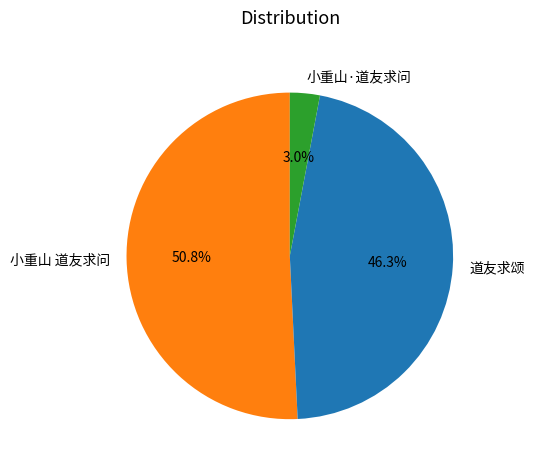

Does any single category account for the majority?

Yes